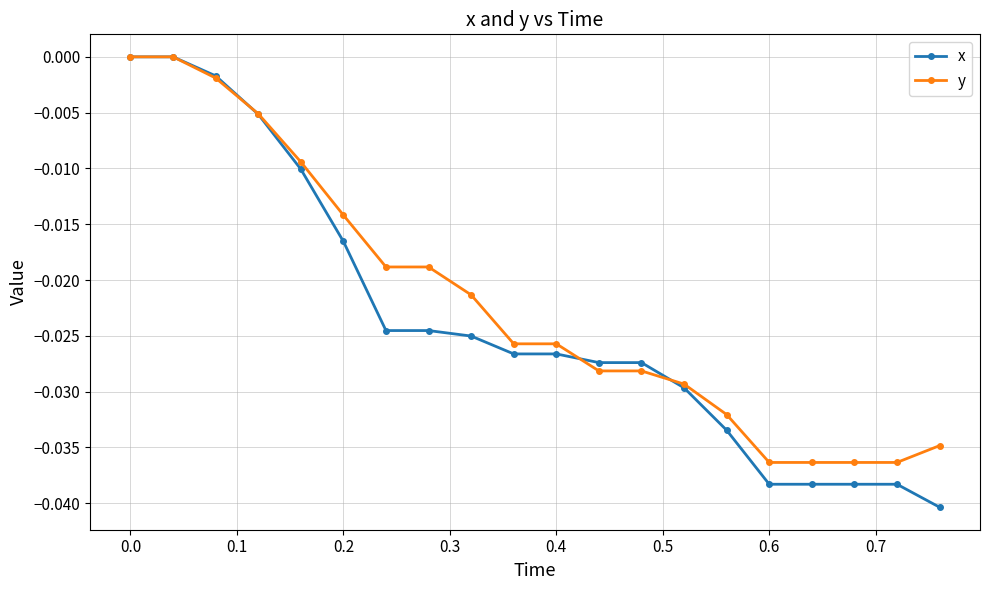

Which series has the widest spread of values?

x